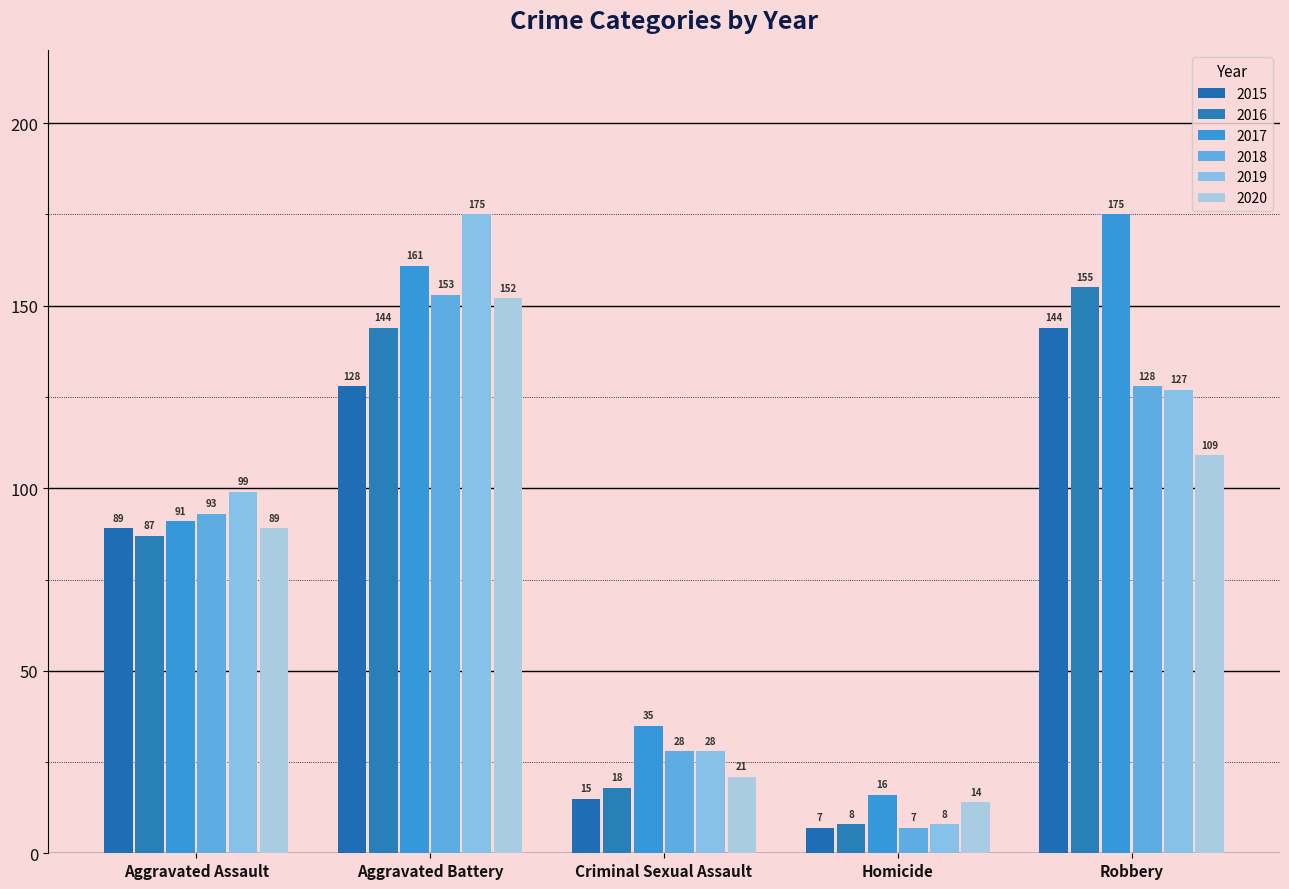

What value does the 2017 series have at Aggravated Assault?

91